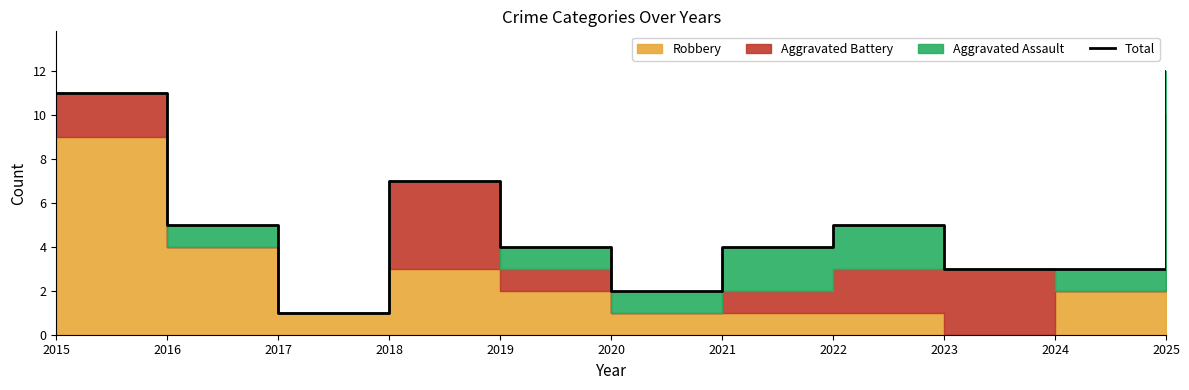

Is it true that the value at 2025 is 12?

True